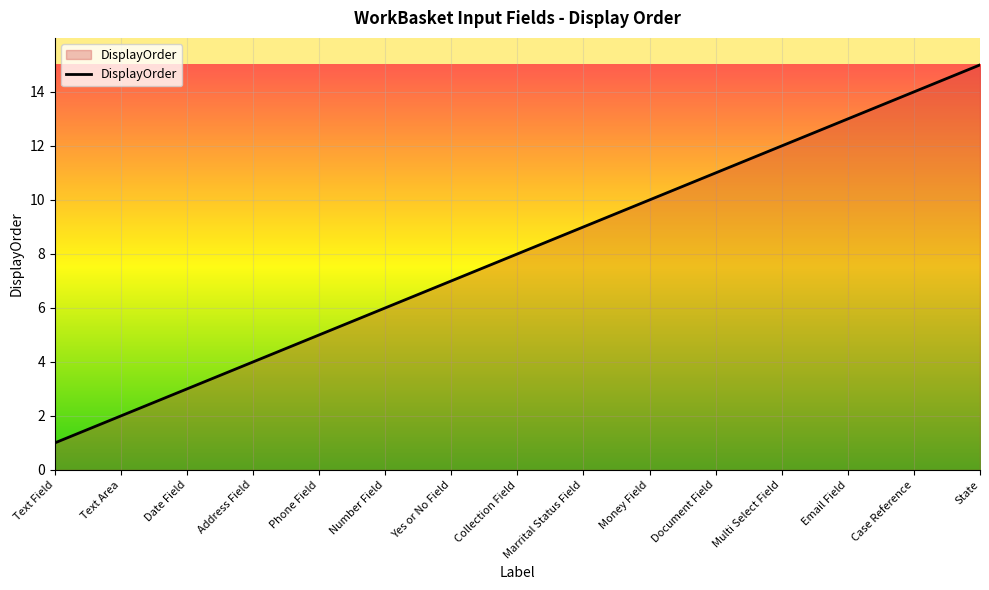

The value at Text Field is 0. True or false?

False